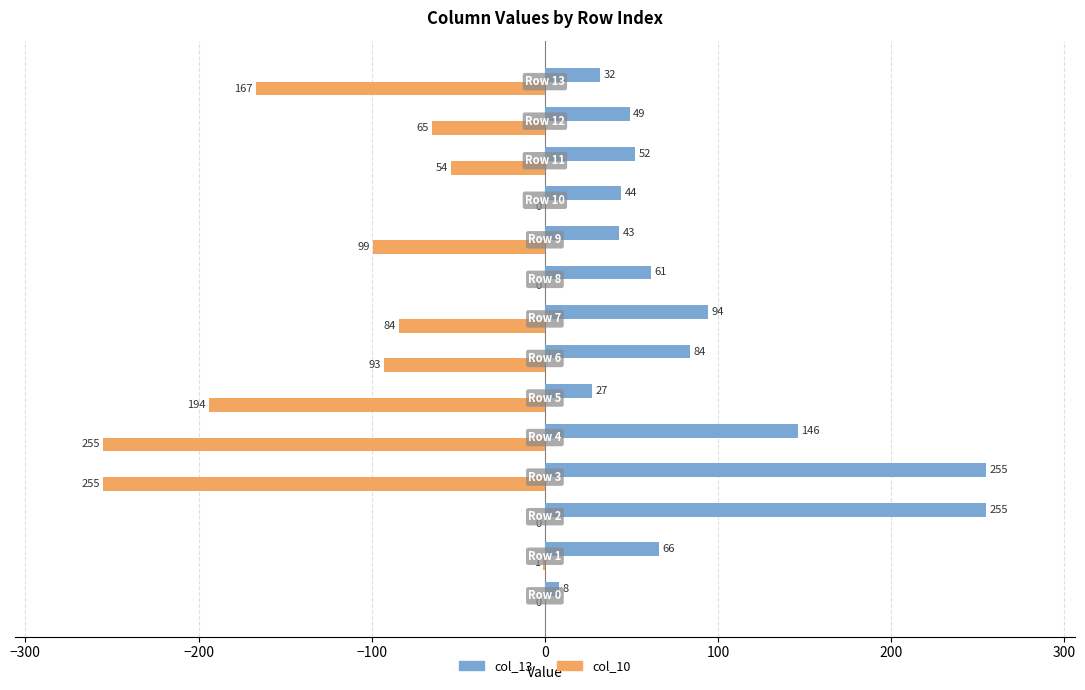

What is the sum of all col_13 values?

1216